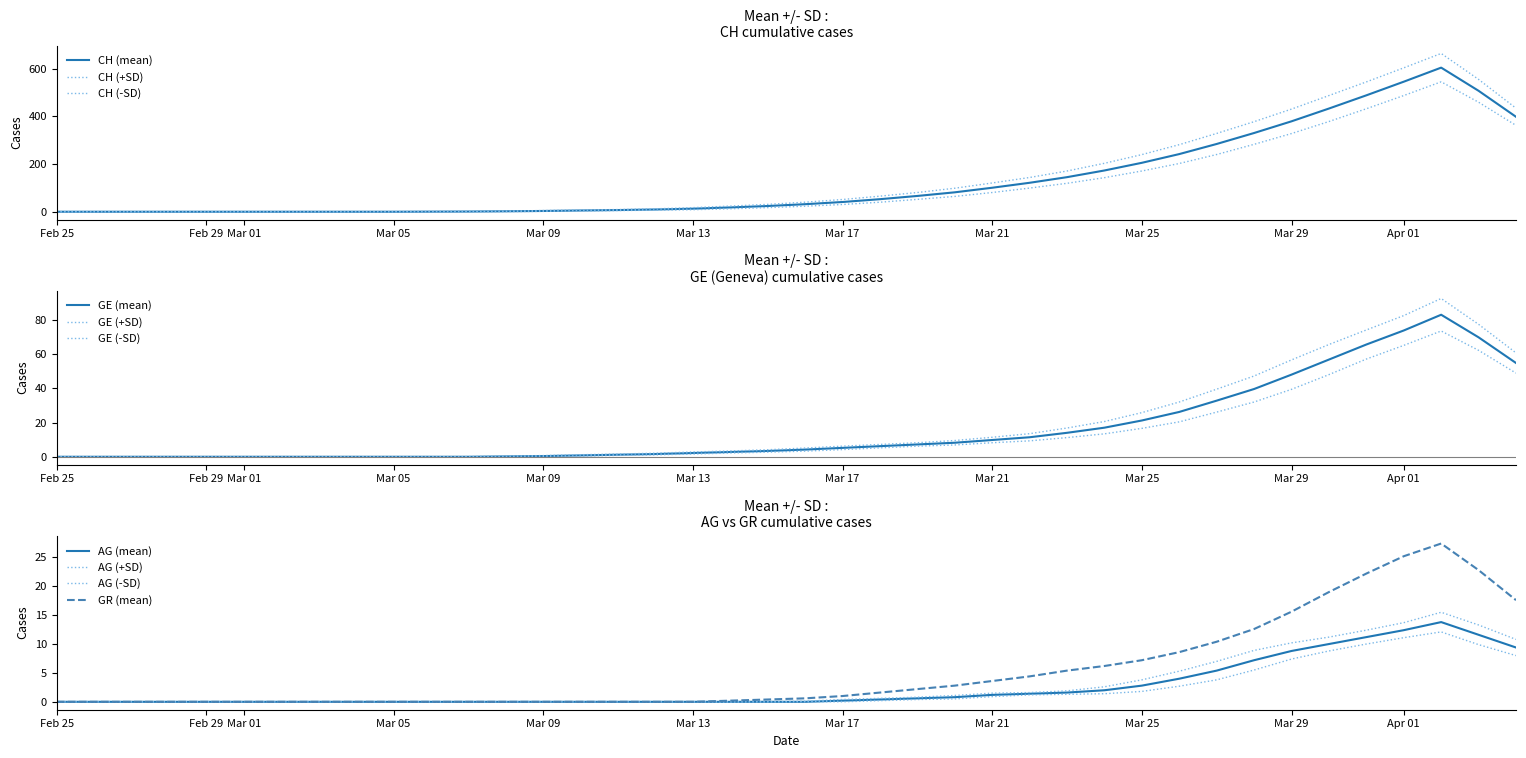

The value of AG at 4 is -8. True or false?

False